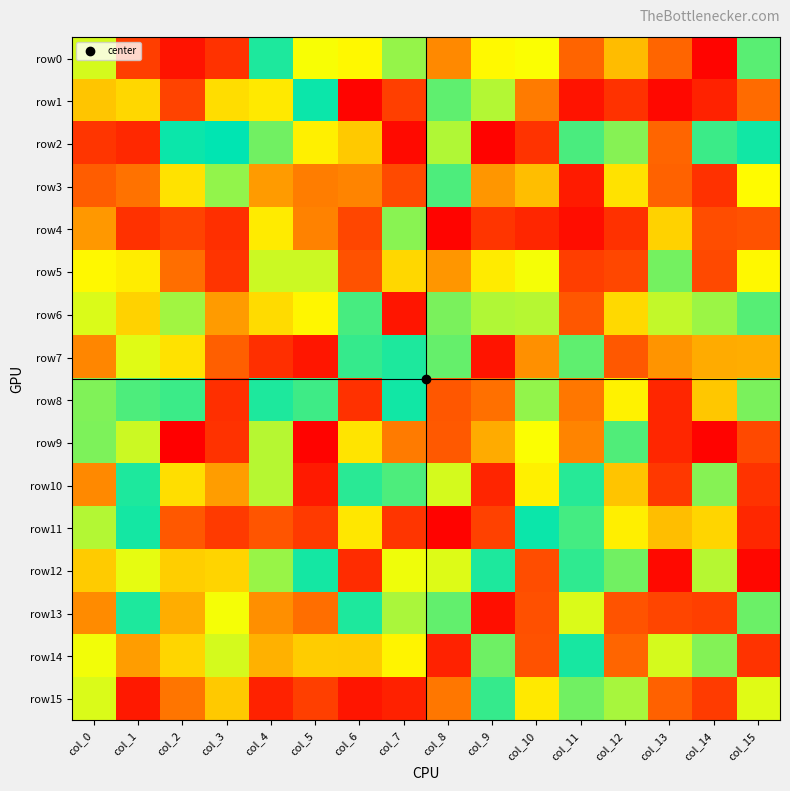

List the series in order of their peak value, highest first.

row2, row1, row11, row8, row12, row14, row0, row7, row10, row13, row15, row6, row3, row9, row5, row4